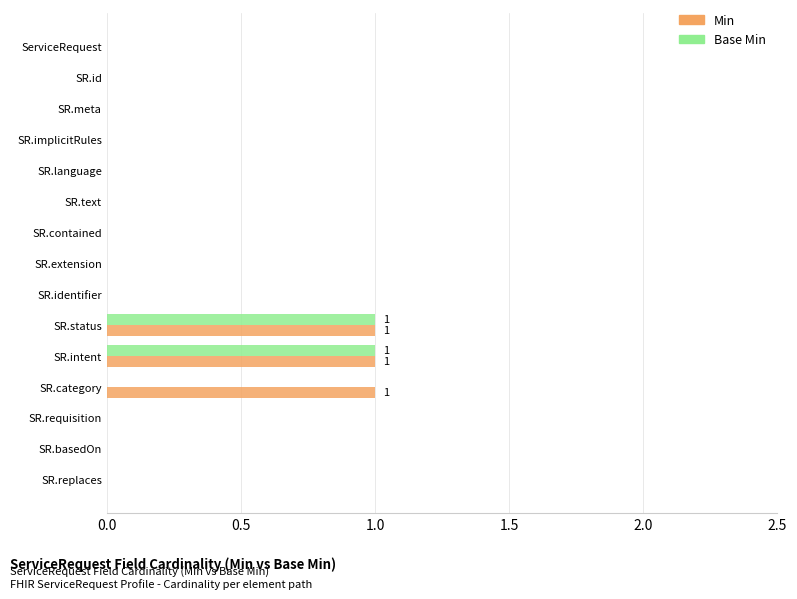

The value of Base Min at SR.basedOn is 0. True or false?

True